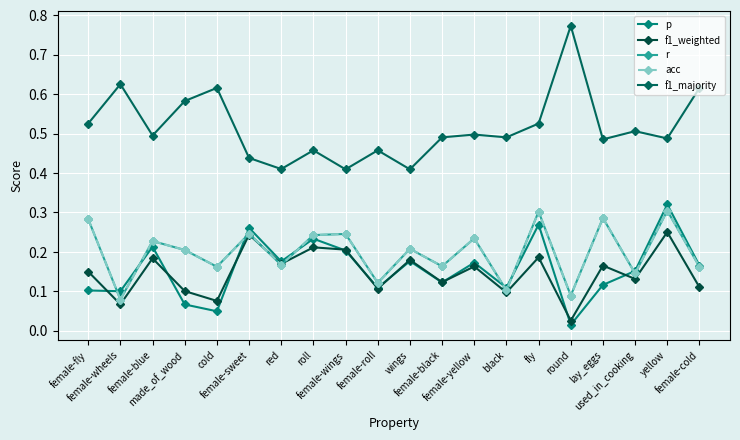

At how many categories does at least one series exceed 0?

20